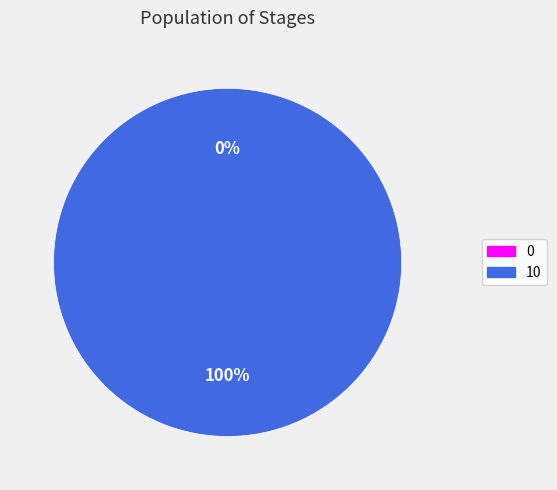

Does 10 account for over 50% of the chart?

Yes